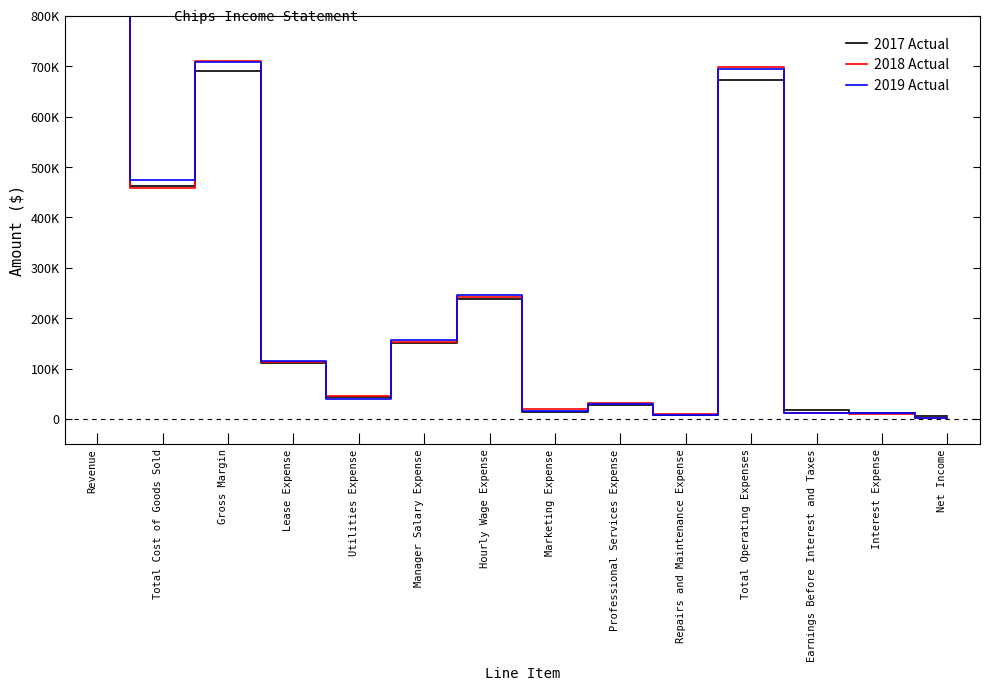

At which category is the sum across all series the highest?

Revenue